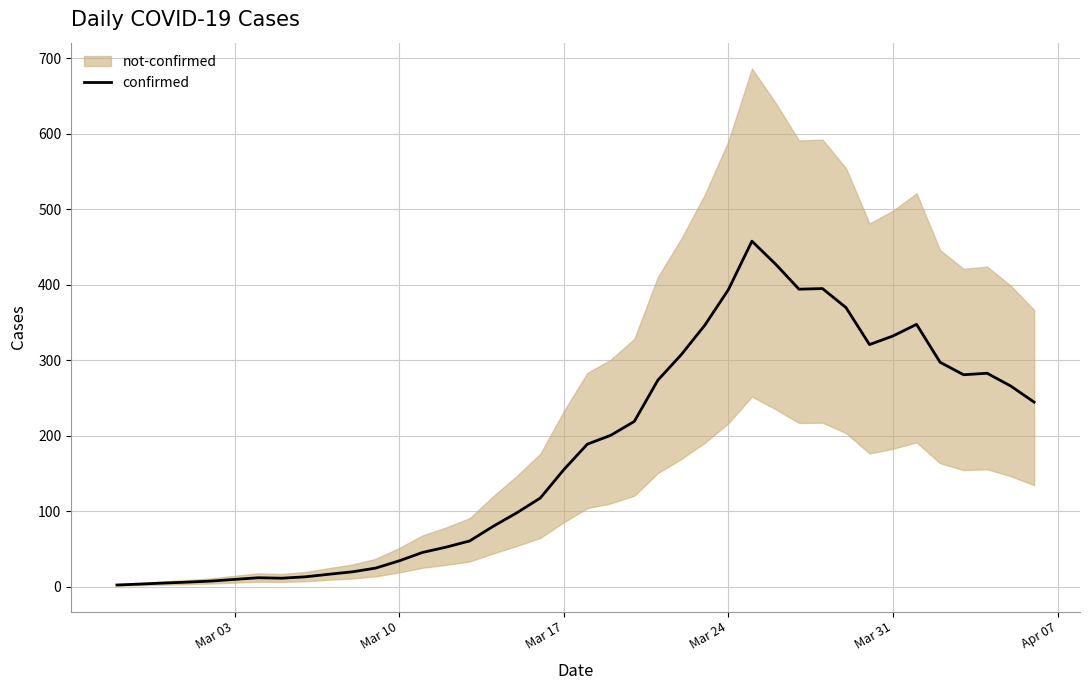

What is the highest value of the confirmed series?

457.6